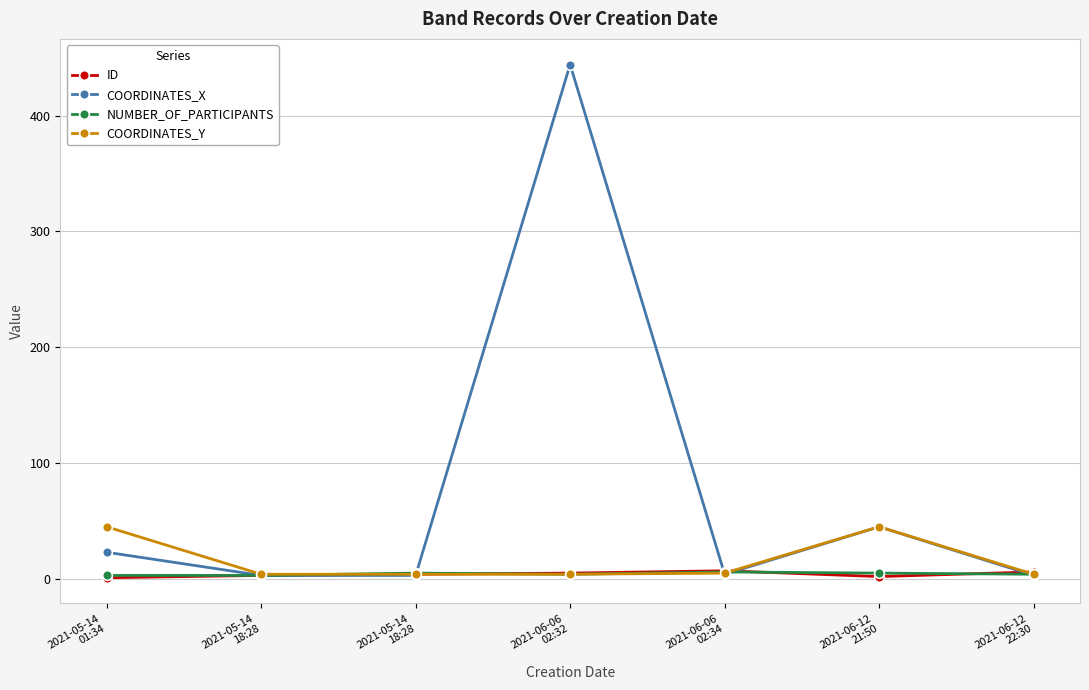

At which category does COORDINATES_X reach its first local peak?

2021-06-06
02:32